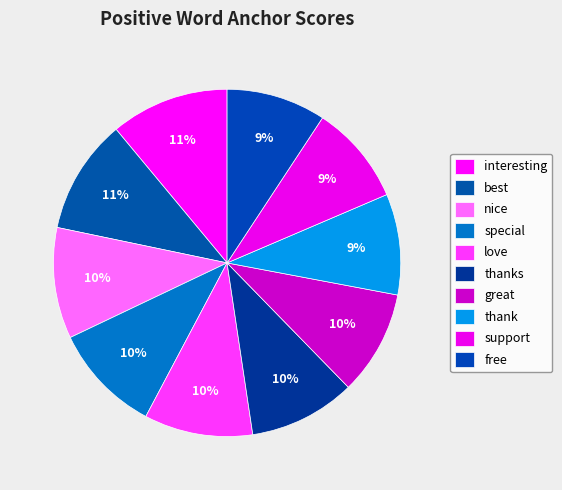

The great slice represents 10% of the pie. True or false?

True